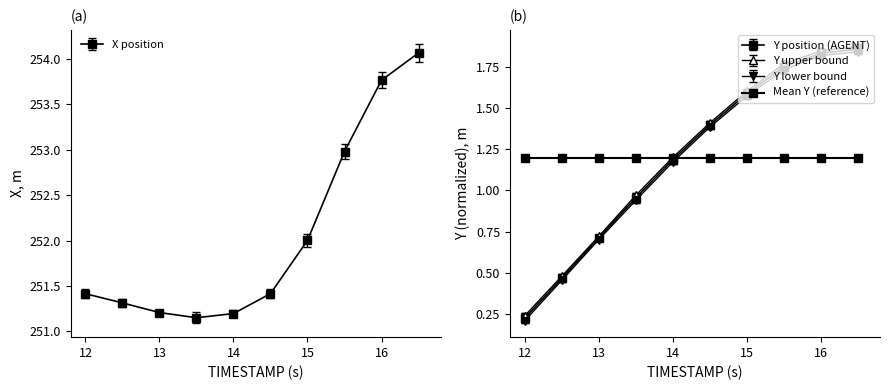

Rank the series at 15.0 from lowest to highest value.

Y, X